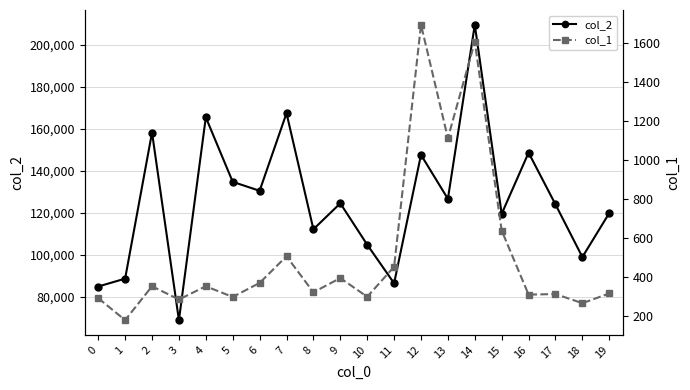

What is the smallest value displayed?

177